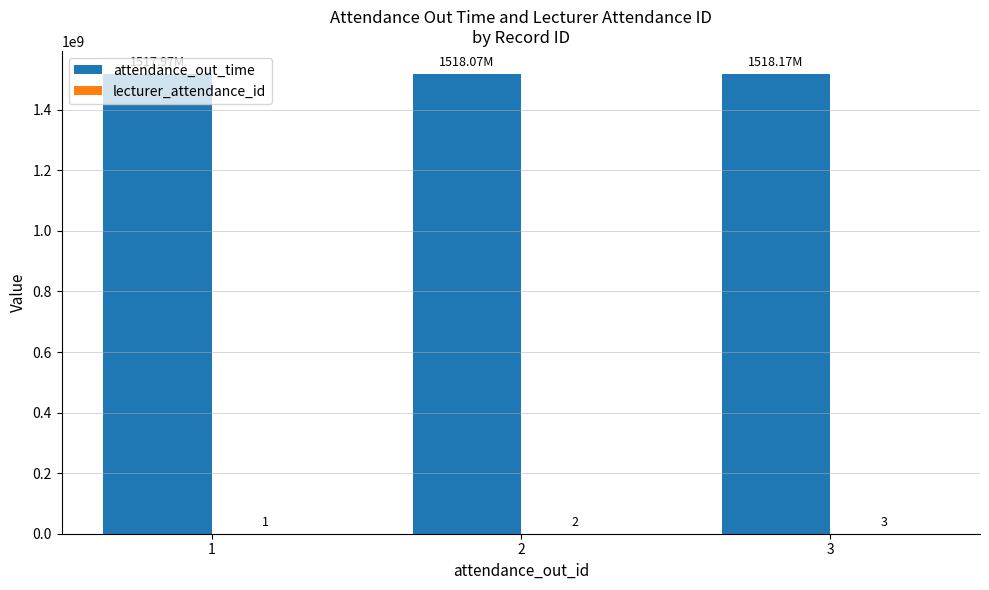

What is the total value across all series at 1?

1517967001